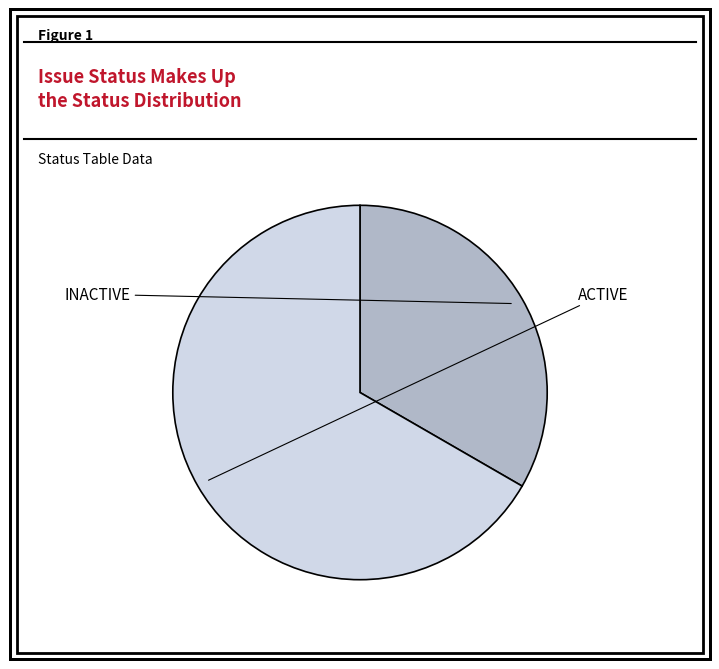

Count the number of slices in the pie.

2